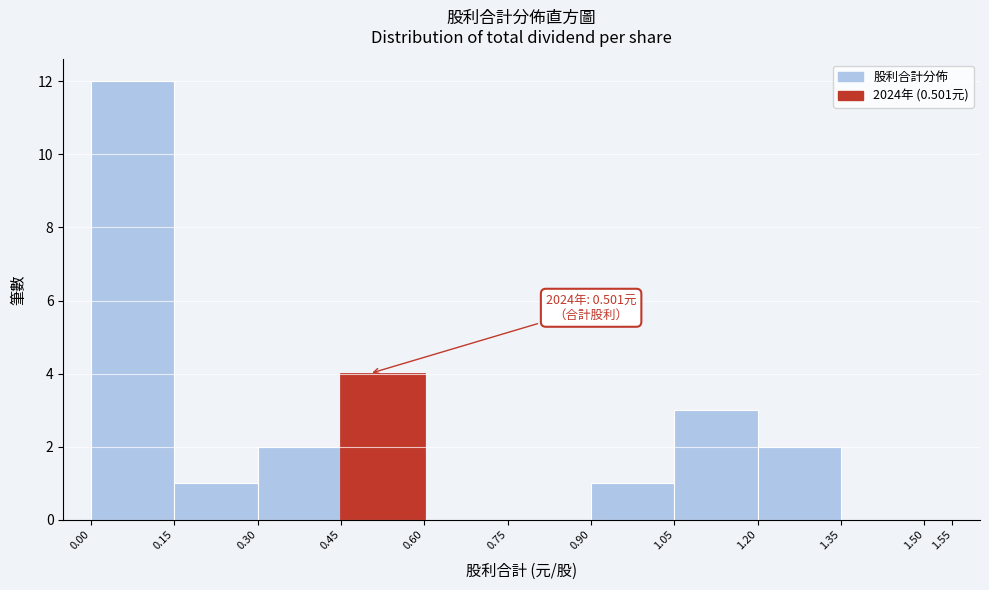

Over which range of the x-axis is the bar tallest?

0.00 to 0.15